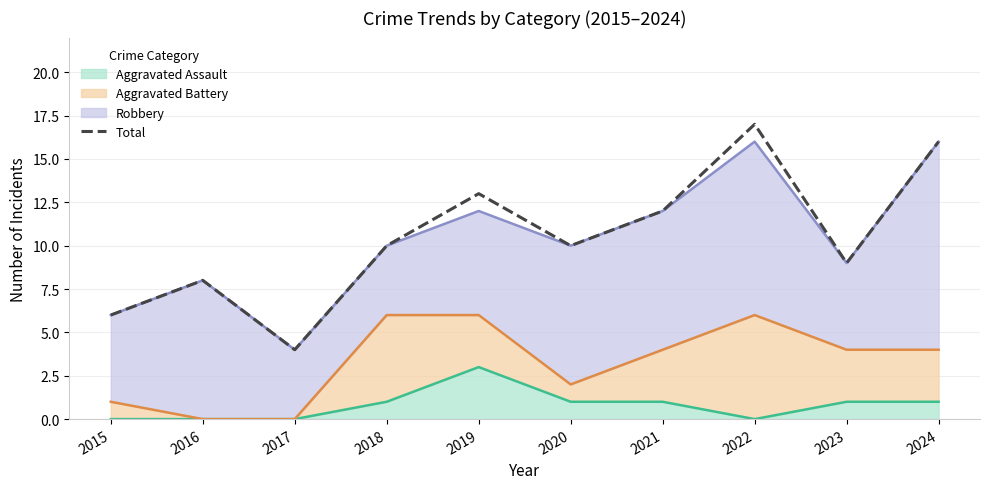

What is the value of the 9th point from the left?

9